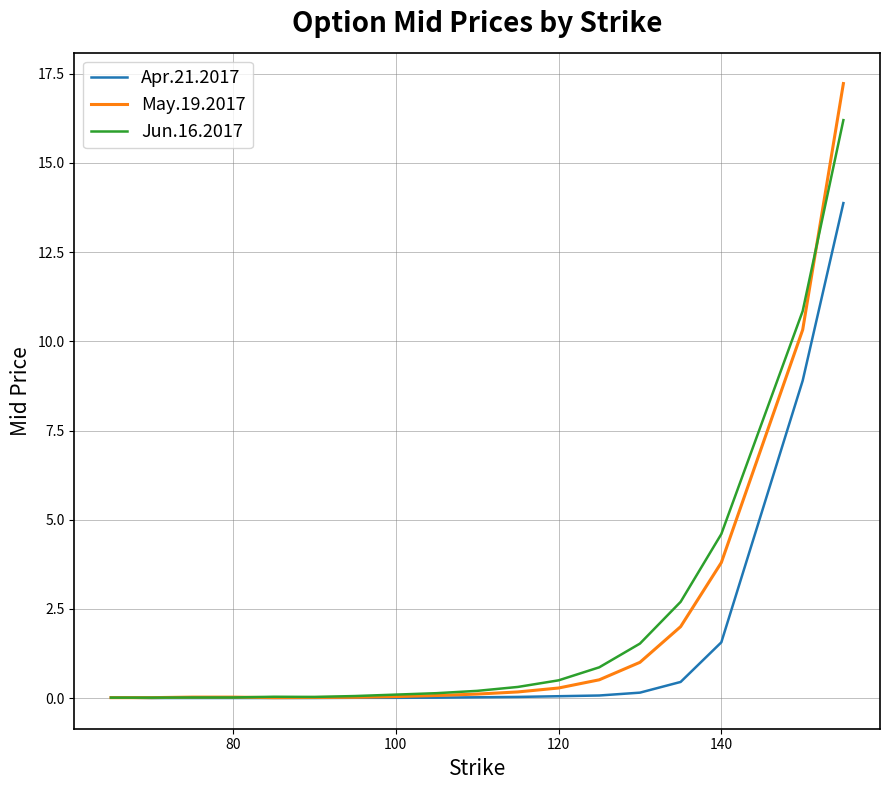

Which series has the largest range (max minus min)?

May.19.2017